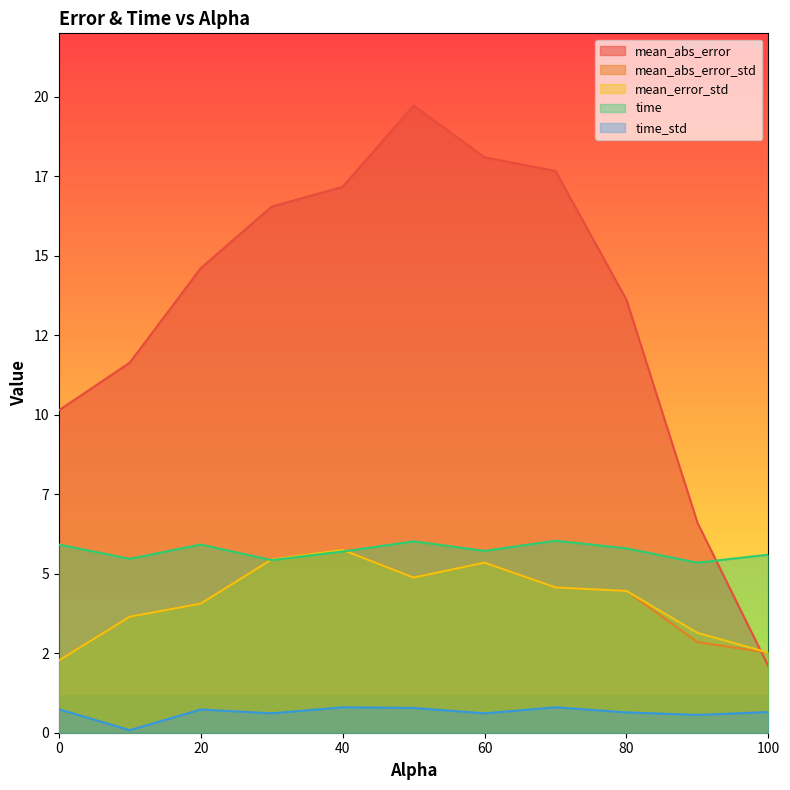

Reading right to left, list all the values displayed in this chart.

mean_abs_error: 2.1	6.6	13.6	17.7	18.1	19.7	17.2	16.6	14.6	11.6	10.1
mean_abs_error_std: 2.5	2.9	4.5	4.6	5.3	4.9	5.8	5.5	4.1	3.6	2.3
mean_error_std: 2.5	3.1	4.5	4.6	5.3	4.9	5.8	5.5	4.1	3.6	2.3
time: 5.6	5.3	5.8	6.0	5.7	6.0	5.7	5.4	5.9	5.5	5.9
time_std: 0.7	0.6	0.6	0.8	0.6	0.8	0.8	0.6	0.7	0.1	0.7